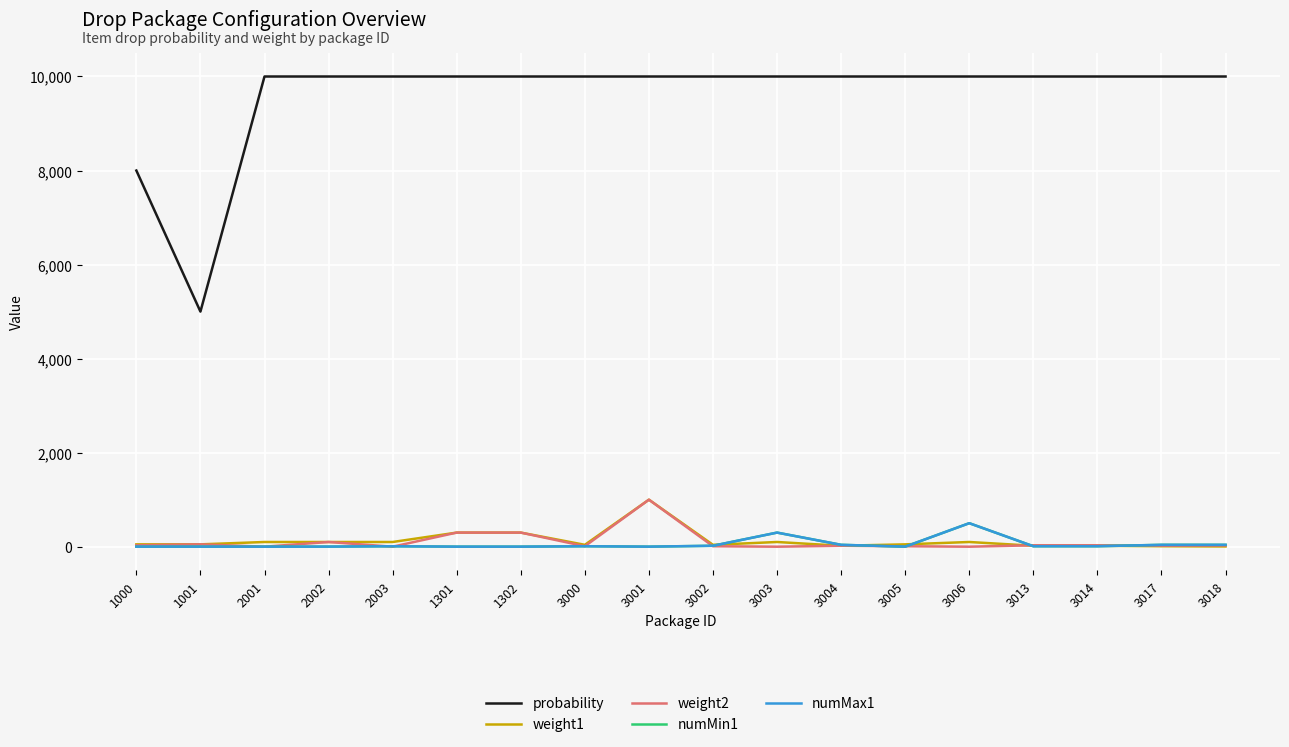

What is the sum of all numMin1 values?

989